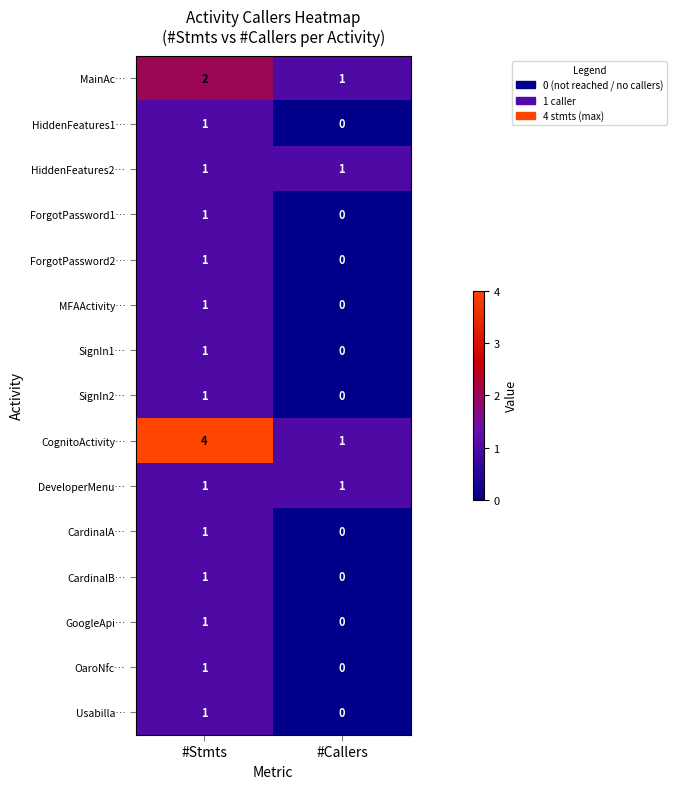

List the labels in order of CognitoActivity… value, smallest first.

#Callers, #Stmts